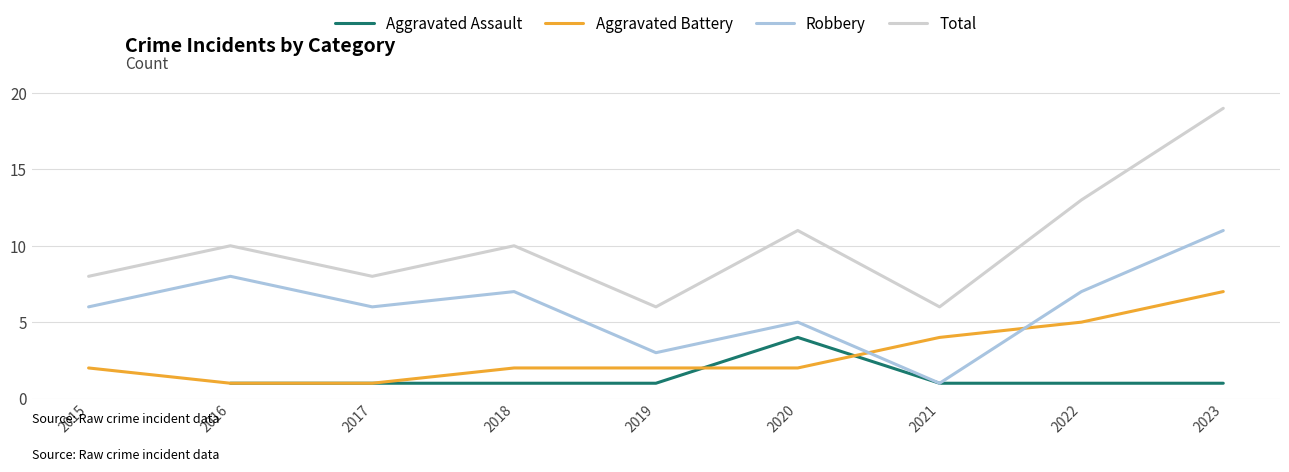

What is the difference between the Robbery values at 2019 and 2018?

4